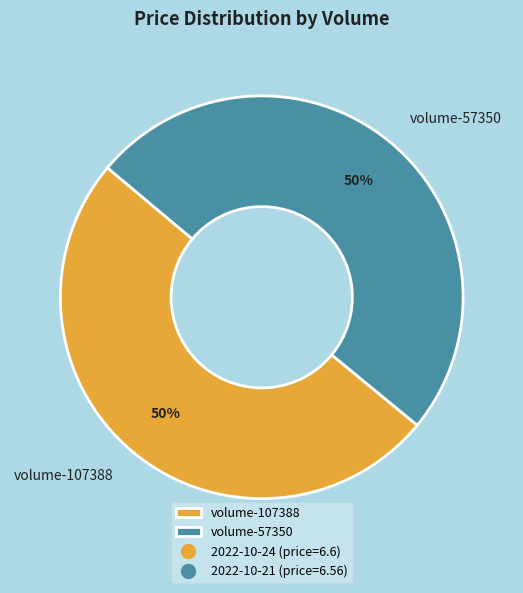

How many segments does this pie chart have?

2